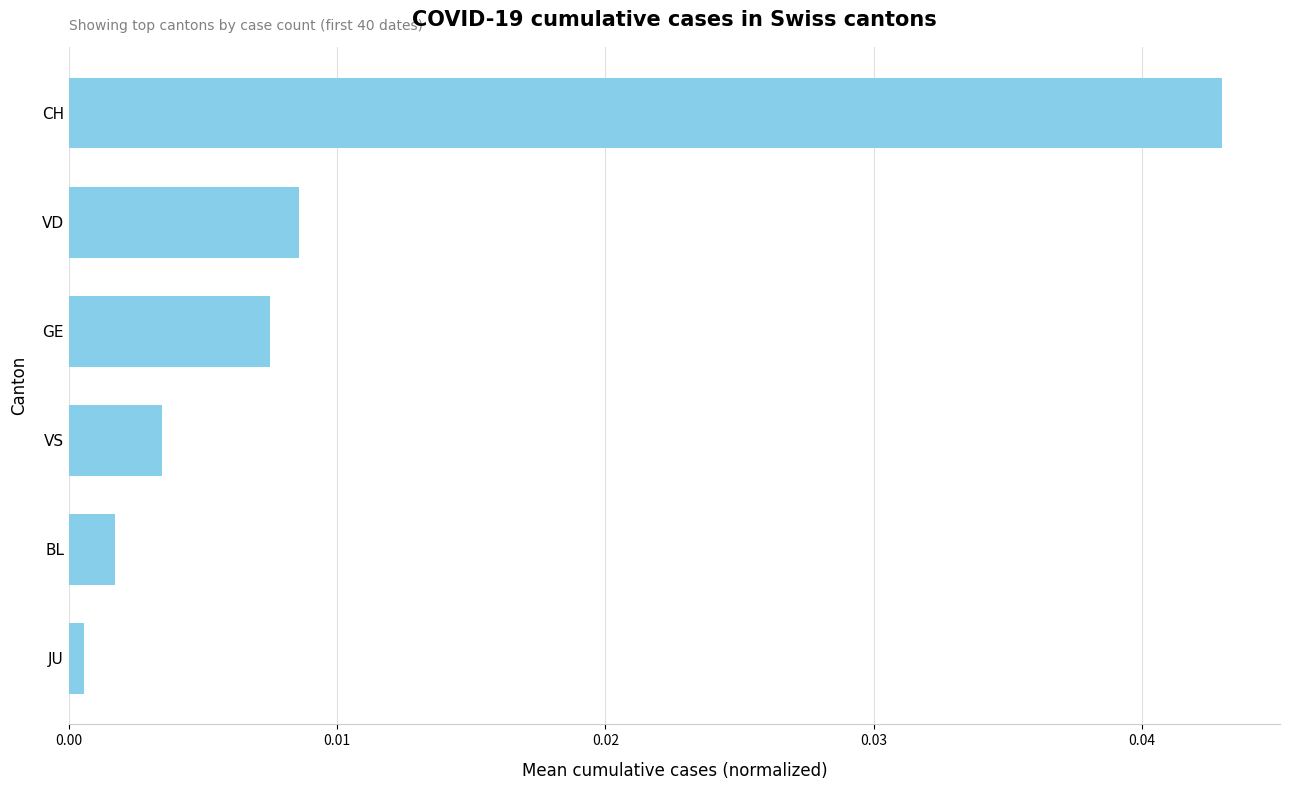

Rank the categories by value from highest to lowest.

CH, VD, GE, VS, BL, JU